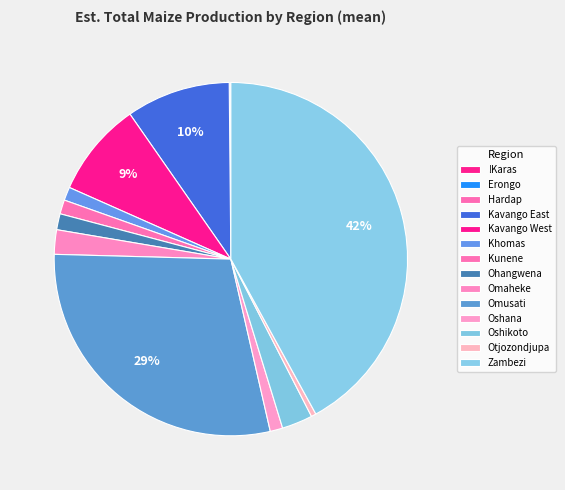

To the nearest percent, what is the average slice percentage?

7%